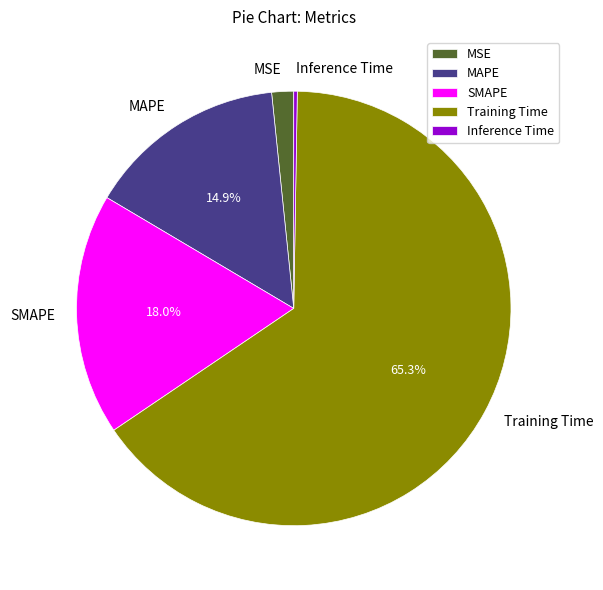

To the nearest percent, what percentage of the pie is Training Time?

65%